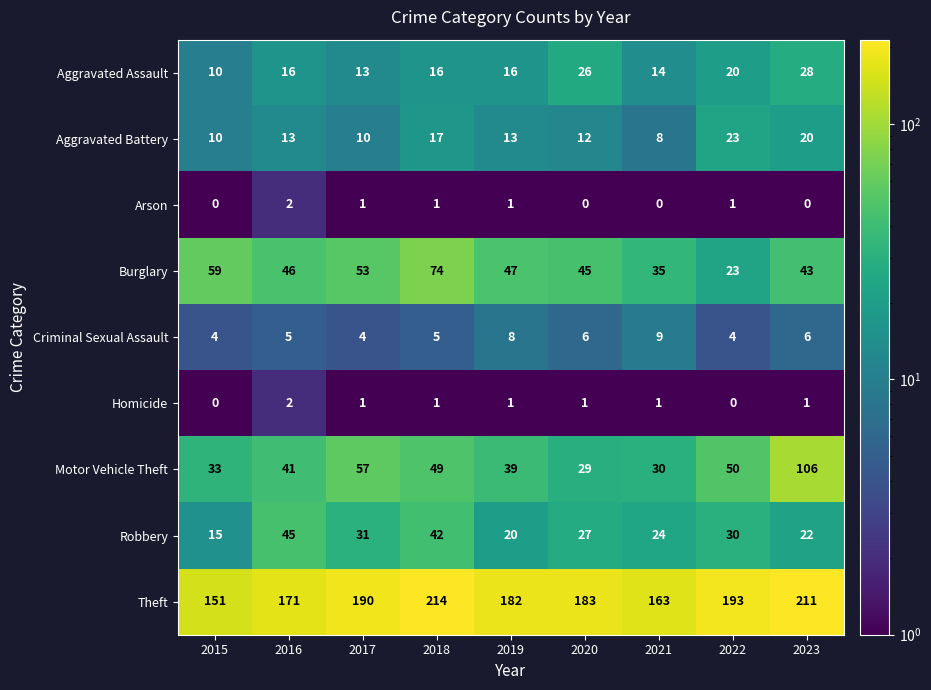

Which series has the largest total across all categories?

Theft